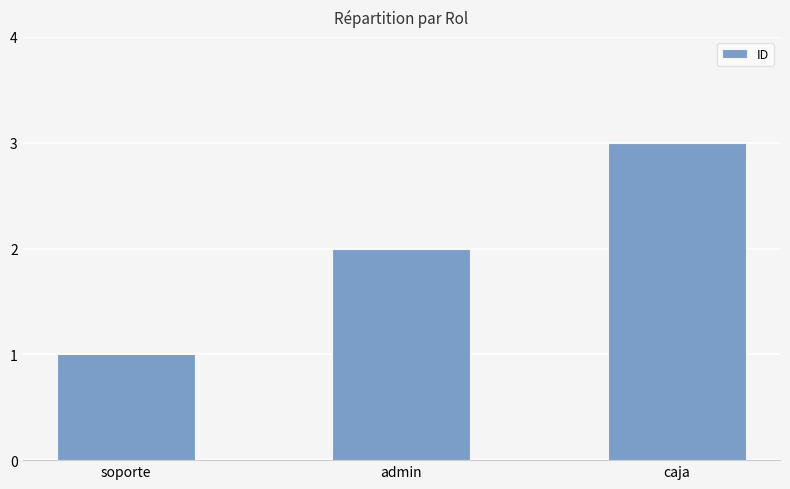

What value does the data have at caja?

3